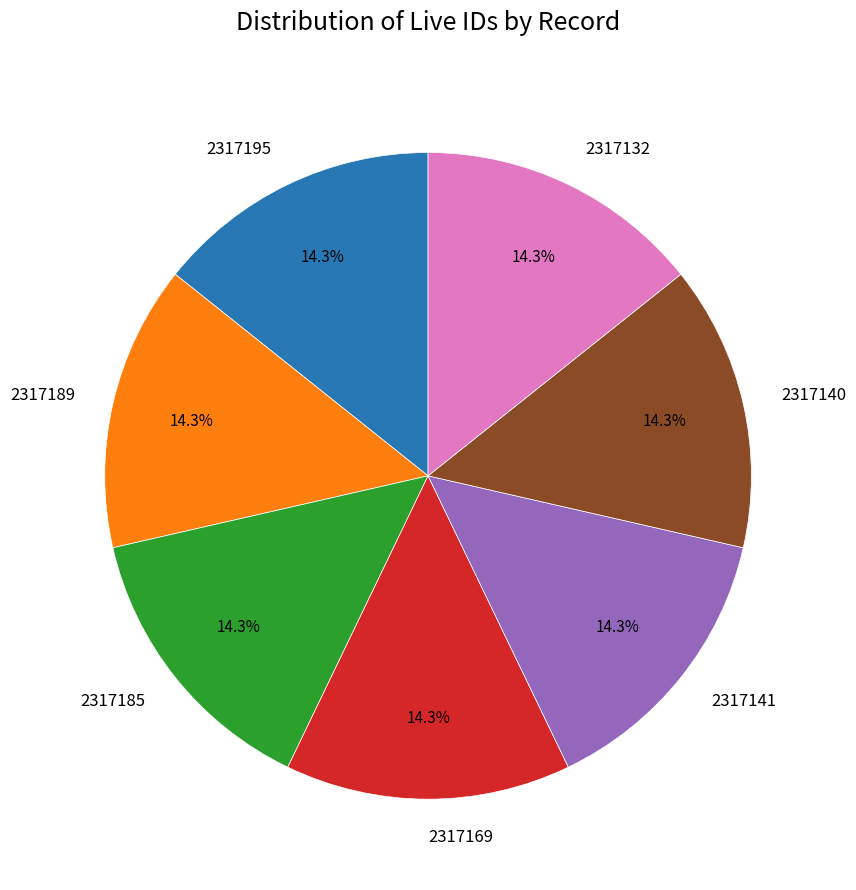

What is the ratio of the value at 2317169 to the value at 2317185?

1.0